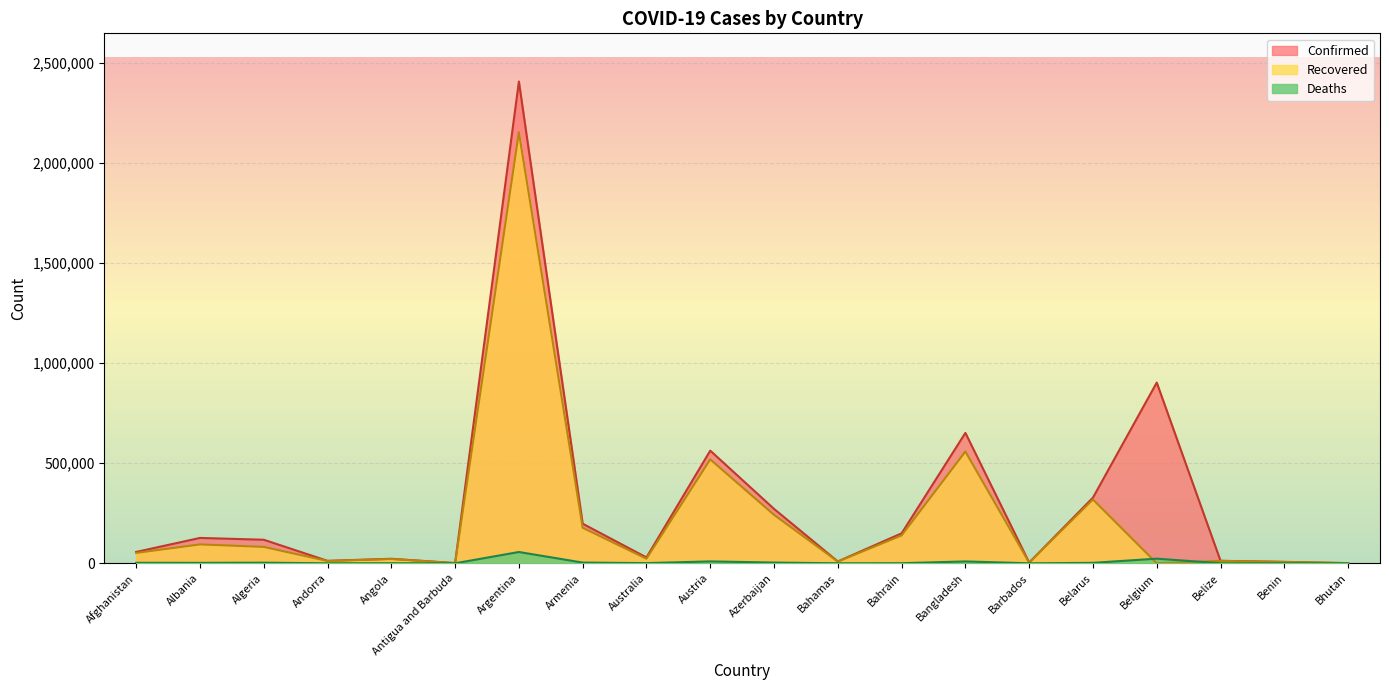

At which category is the sum across all series the highest?

Argentina